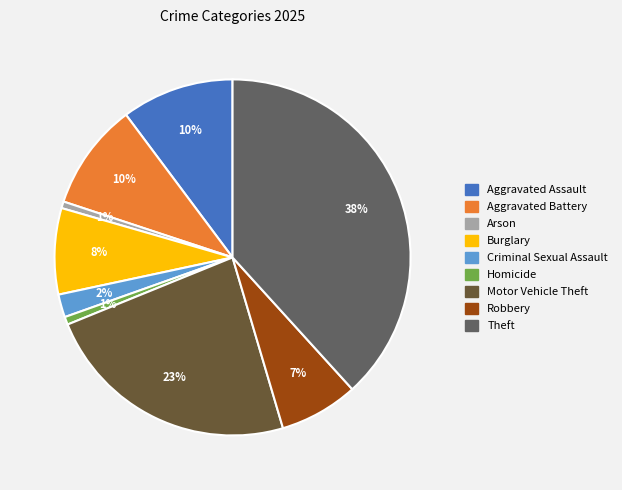

True or false: Homicide accounts for 1% of the total.

True